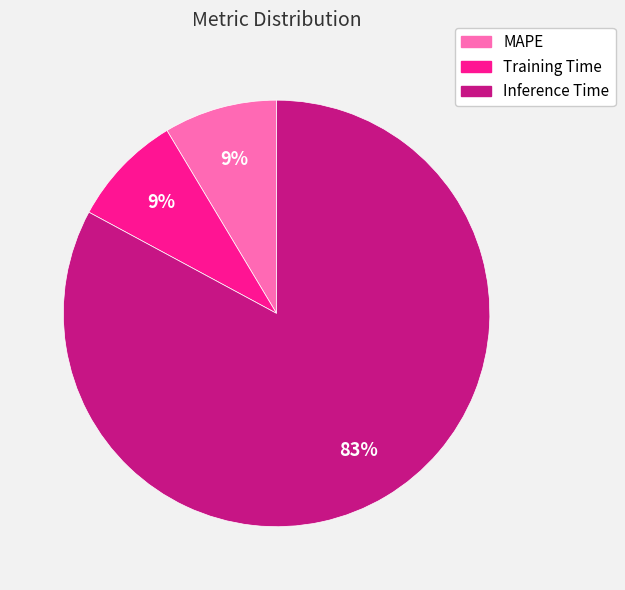

What is the majority slice?

Inference Time